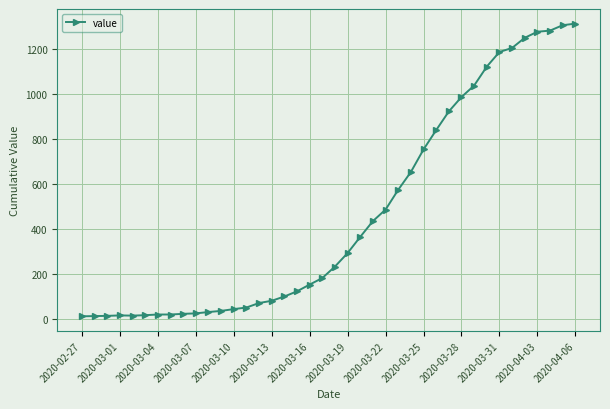

What is the sum of all values?

18597